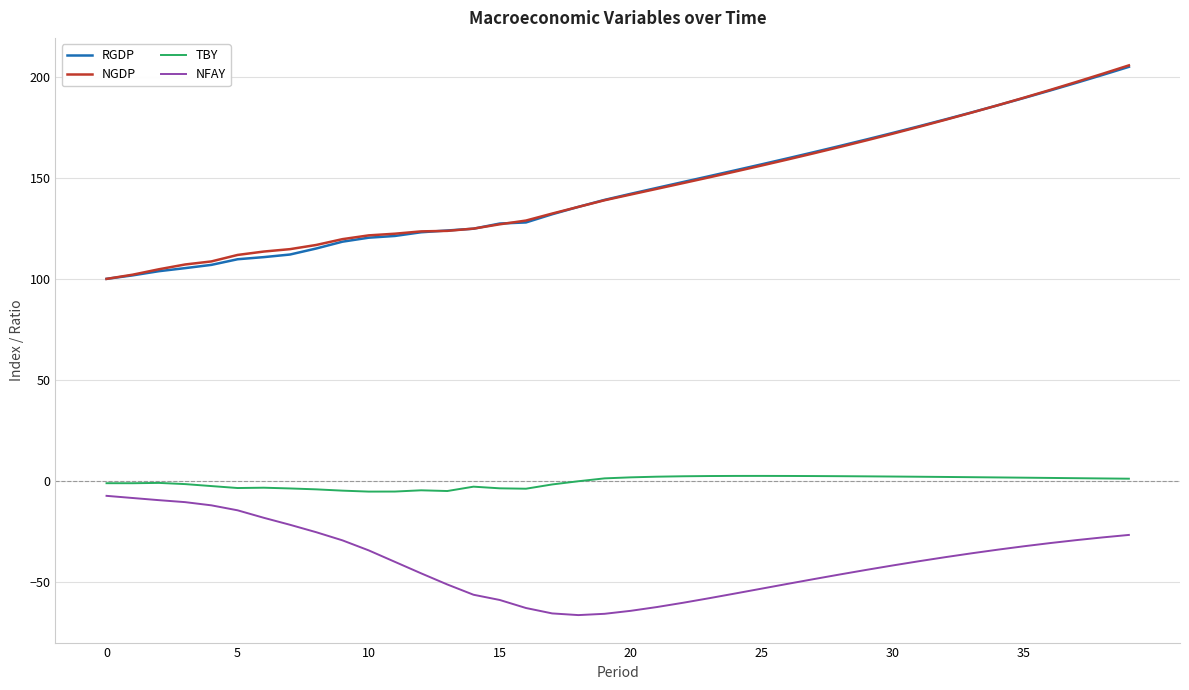

What is the lowest value of the RGDP series?

100.0